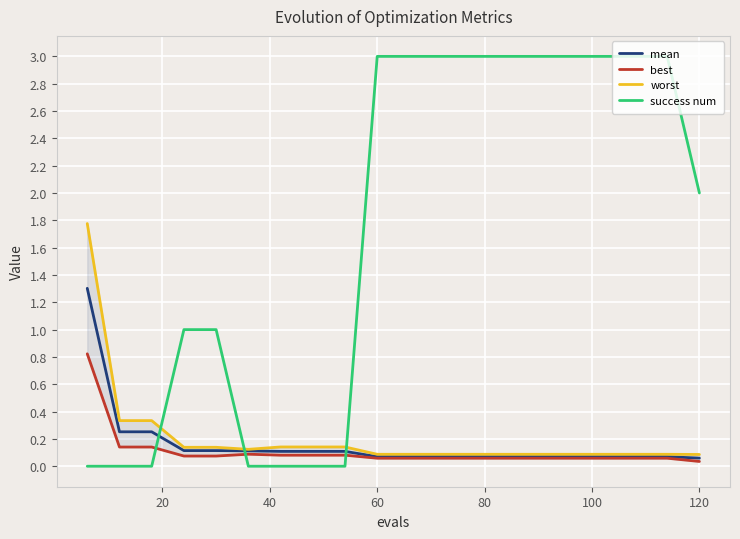

What is the value of the worst point at the 14th from the left?

0.1